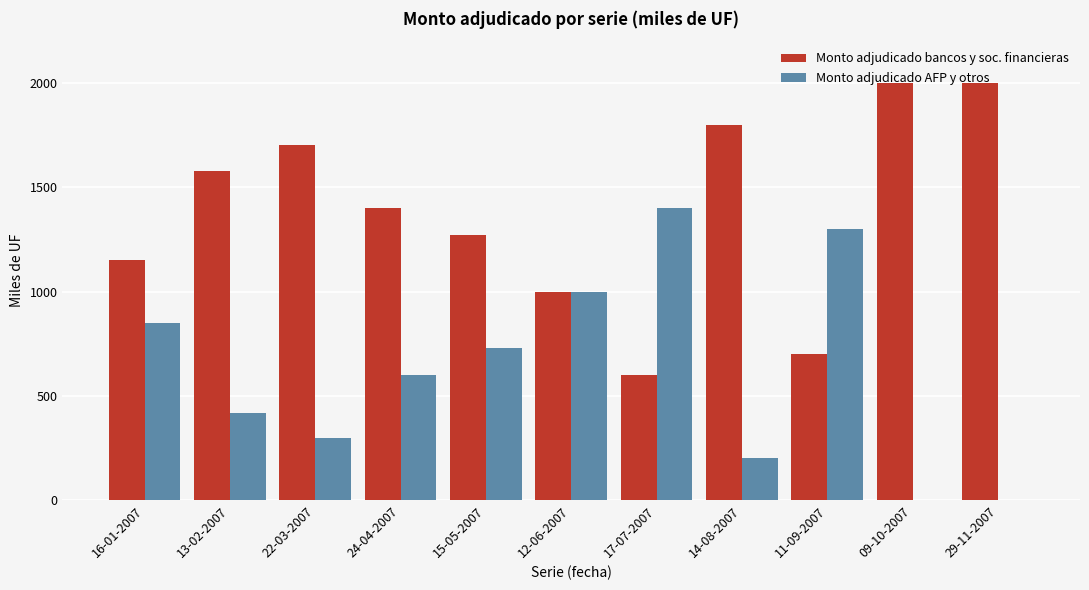

Are the bars grouped side by side (vs. stacked)?

Yes